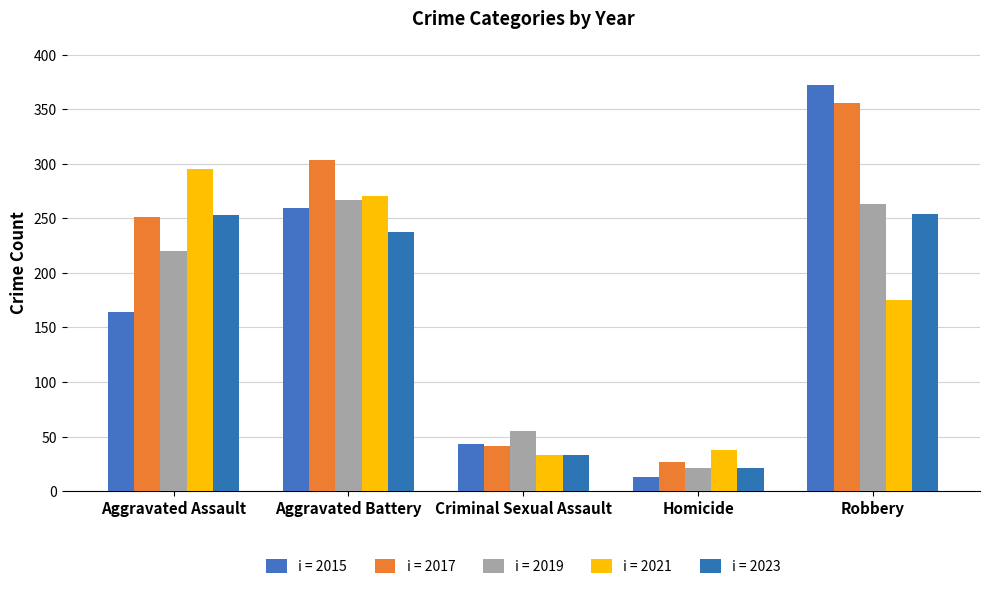

What is the total value across all series at Robbery?

1420